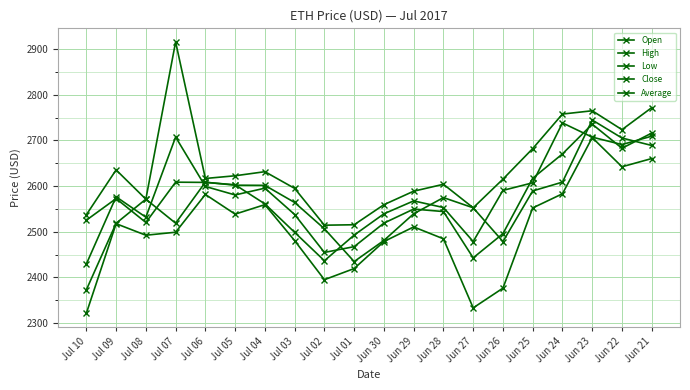

What is the maximum value for Average?

2735.8